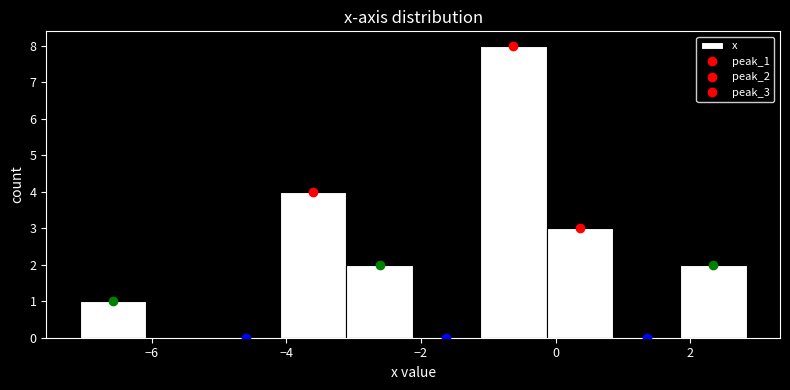

Which range on the x-axis has the tallest bar?

-1.2 to -0.2